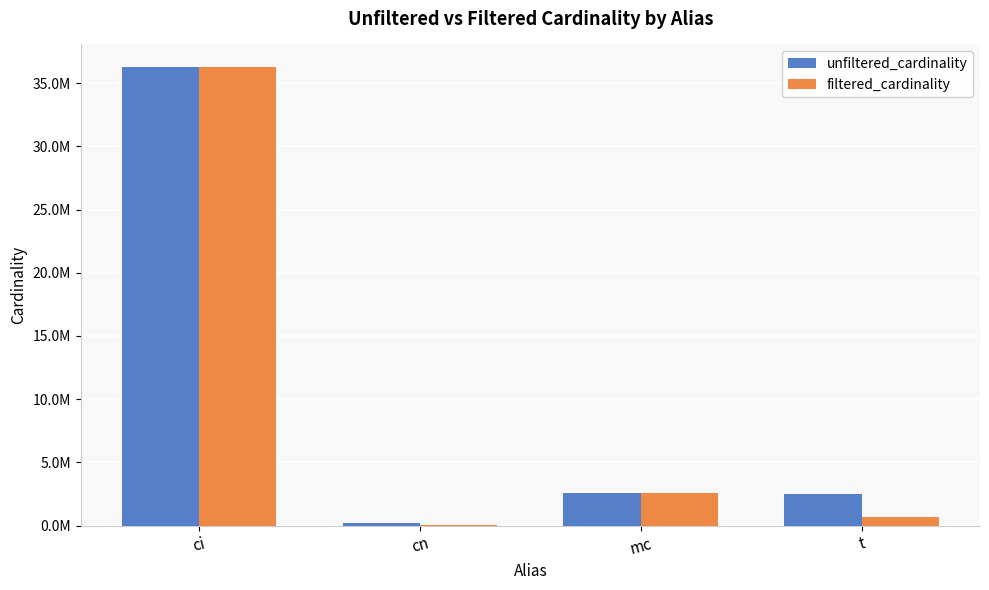

Are the bars grouped side by side (vs. stacked)?

Yes